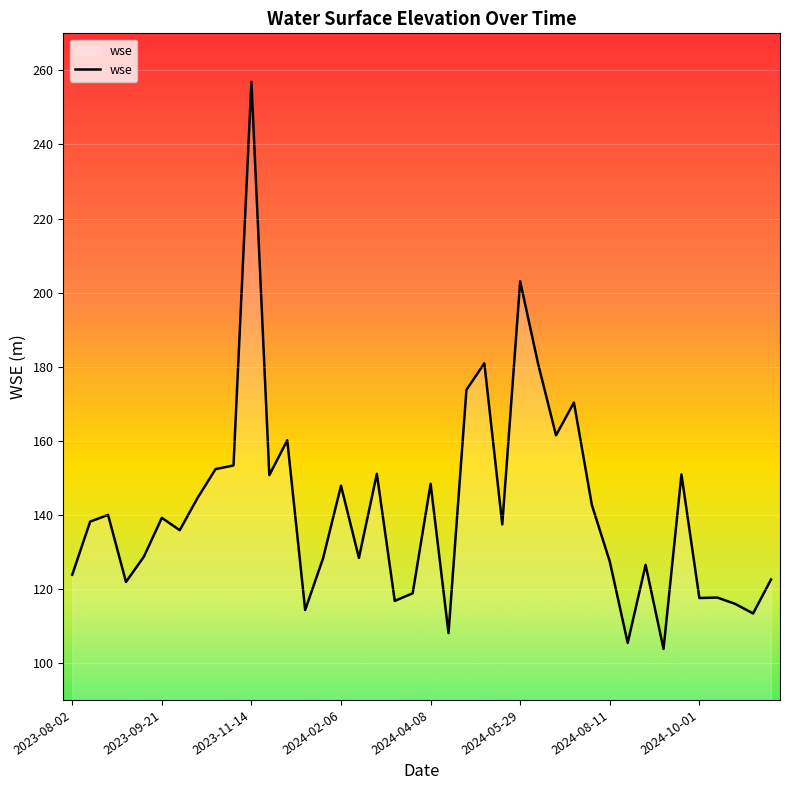

What is the smallest value displayed?

103.8